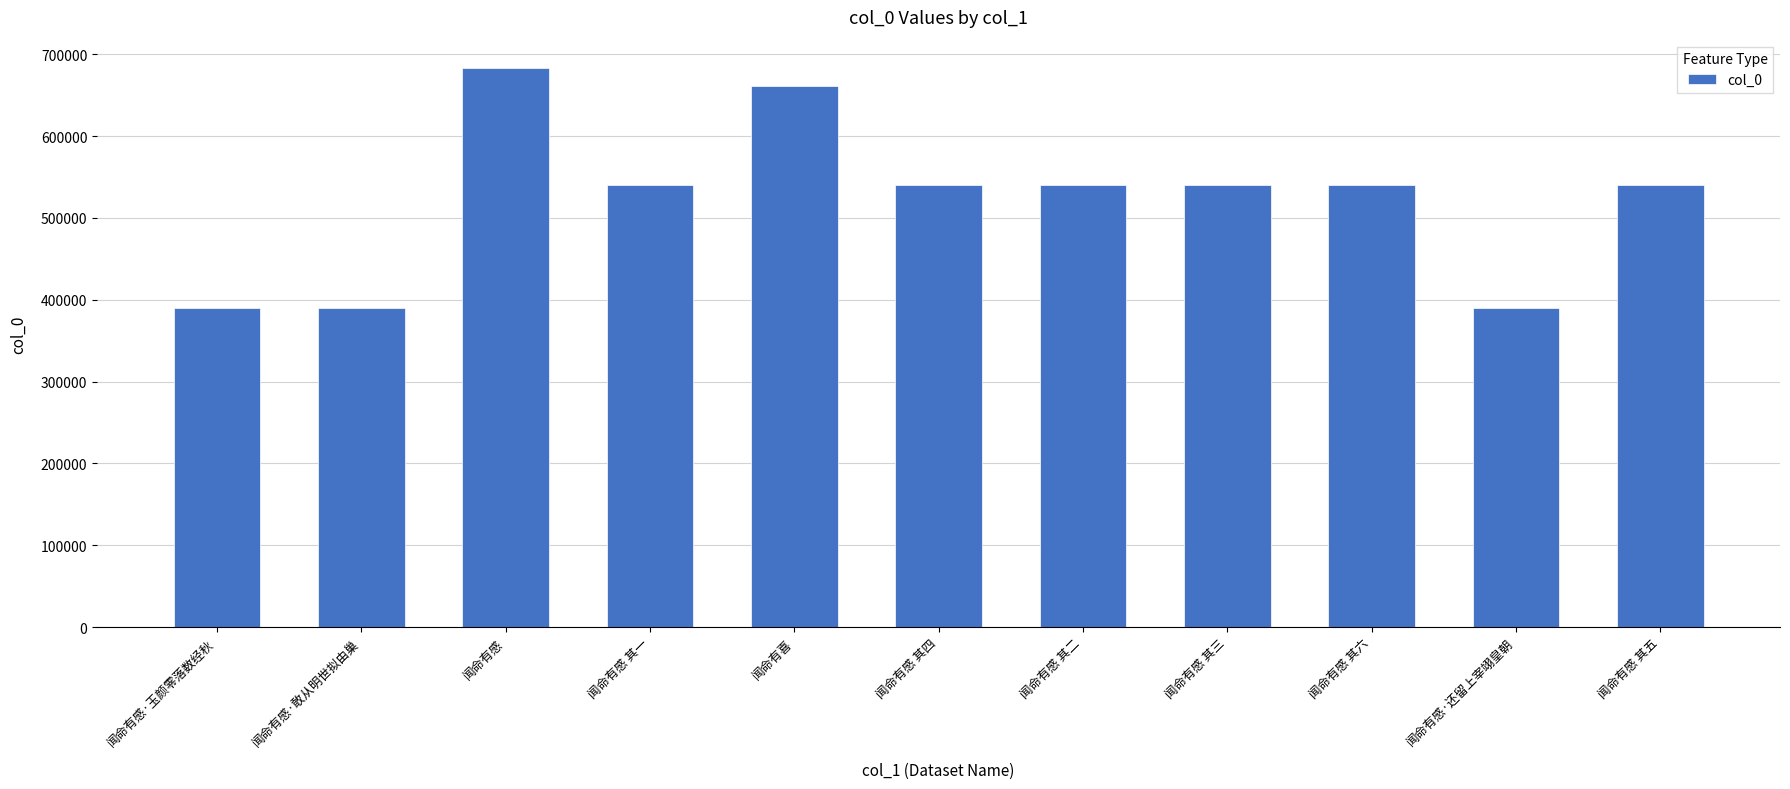

Read the value at 闻命有感 其一.

540059